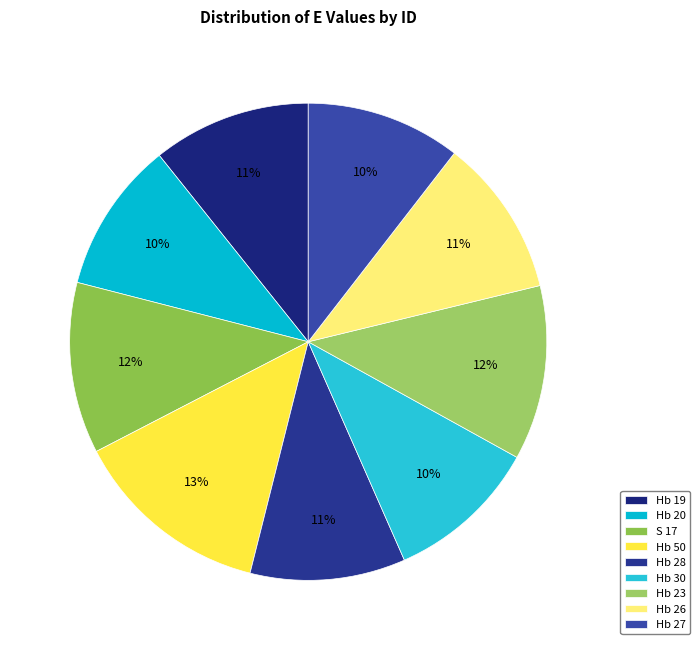

Is Hb 26 the majority of the pie?

No